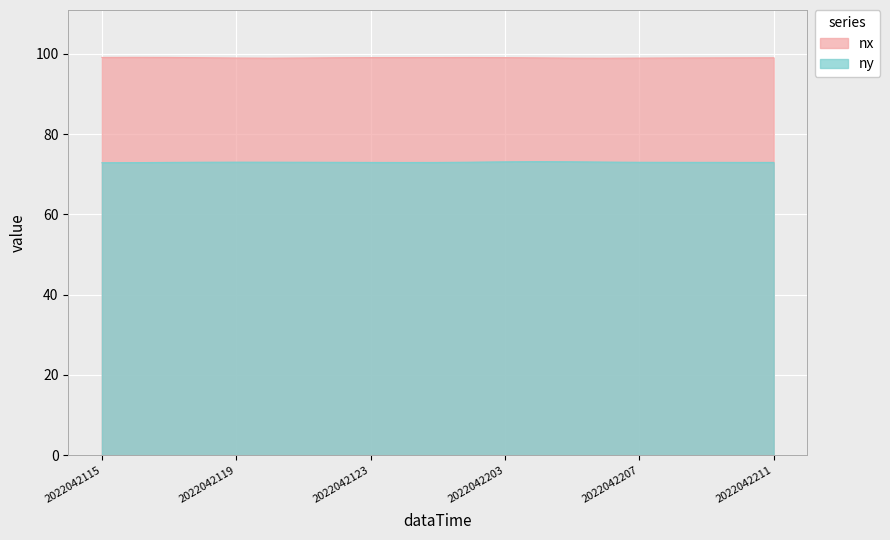

True or false: nx and ny cross at least once.

False